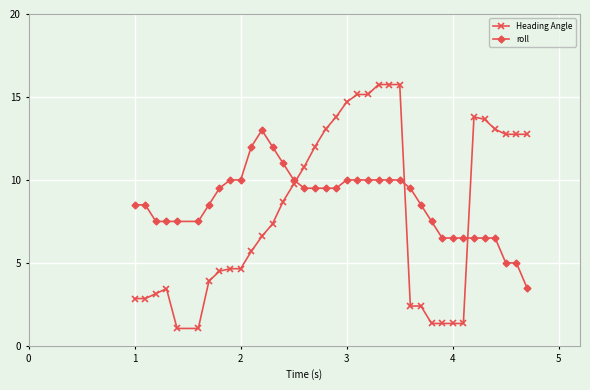

Which series has the widest spread of values?

Heading Angle